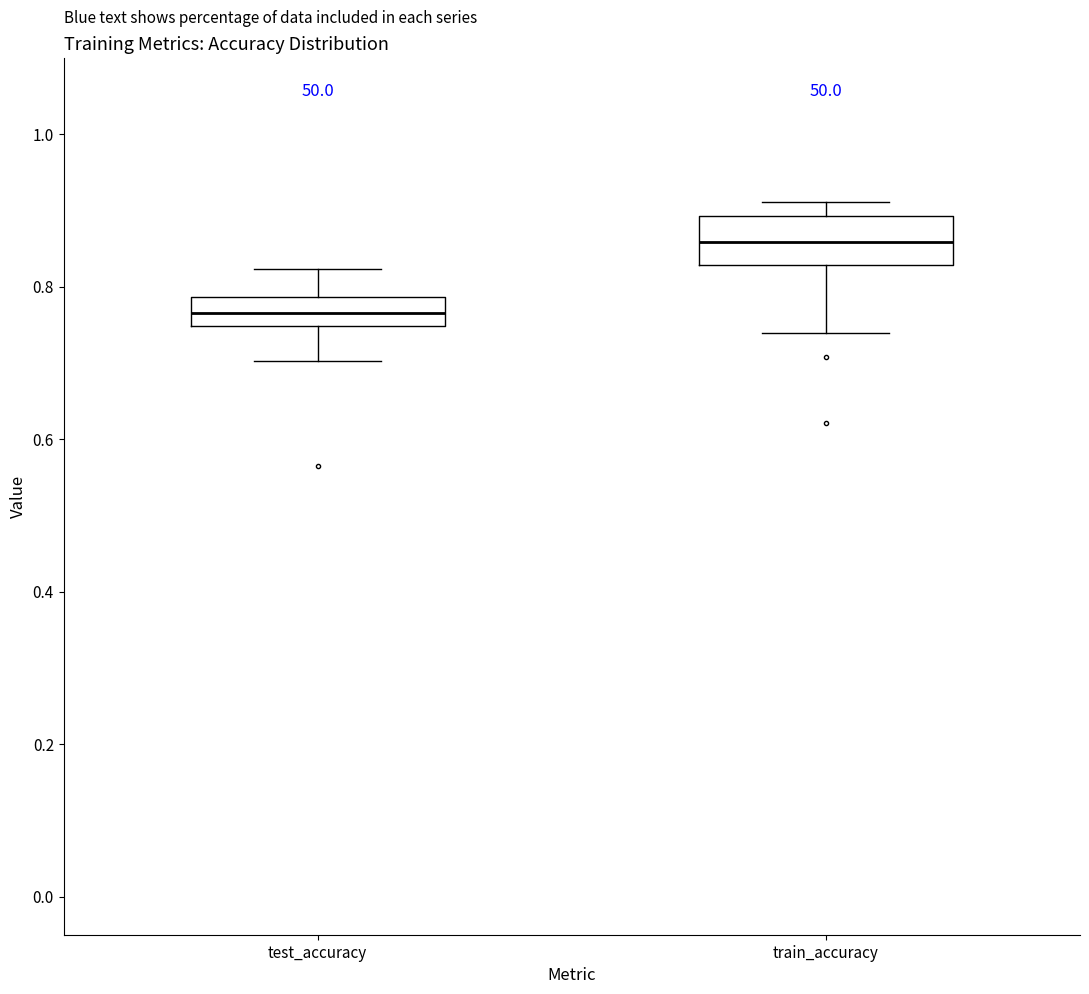

Reading left to right, transcribe this box plot: for each box, give where its median line is, the range the box spans, and where its two whiskers end, as read against the y-axis. The values are not printed on the chart, so give them approximately, as read against the axis.

test_accuracy: median 0.76, box 0.74 to 0.78, whiskers 0.70 to 0.82
train_accuracy: median 0.86, box 0.82 to 0.90, whiskers 0.74 to 0.92